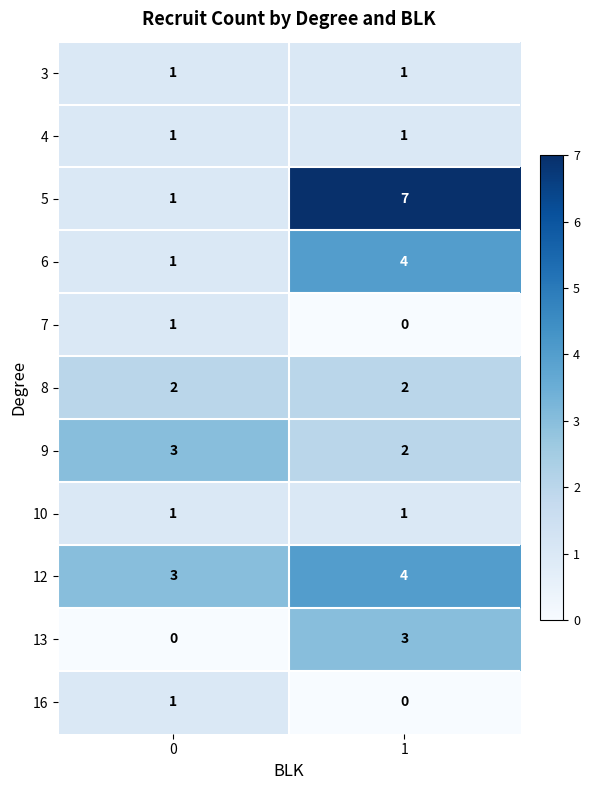

True or false: 5 has a value of 7 at 1.

True